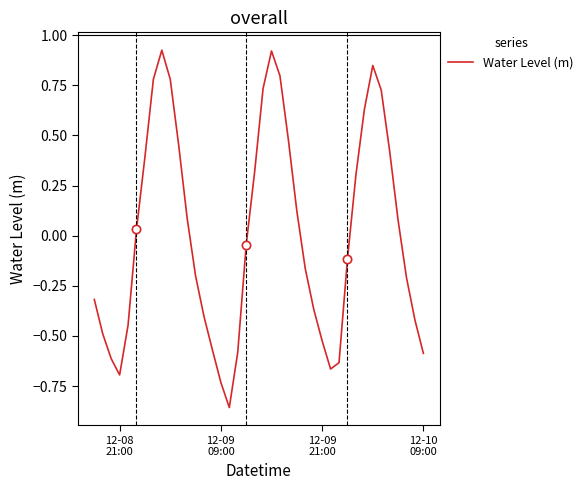

How many negative values are there?

21